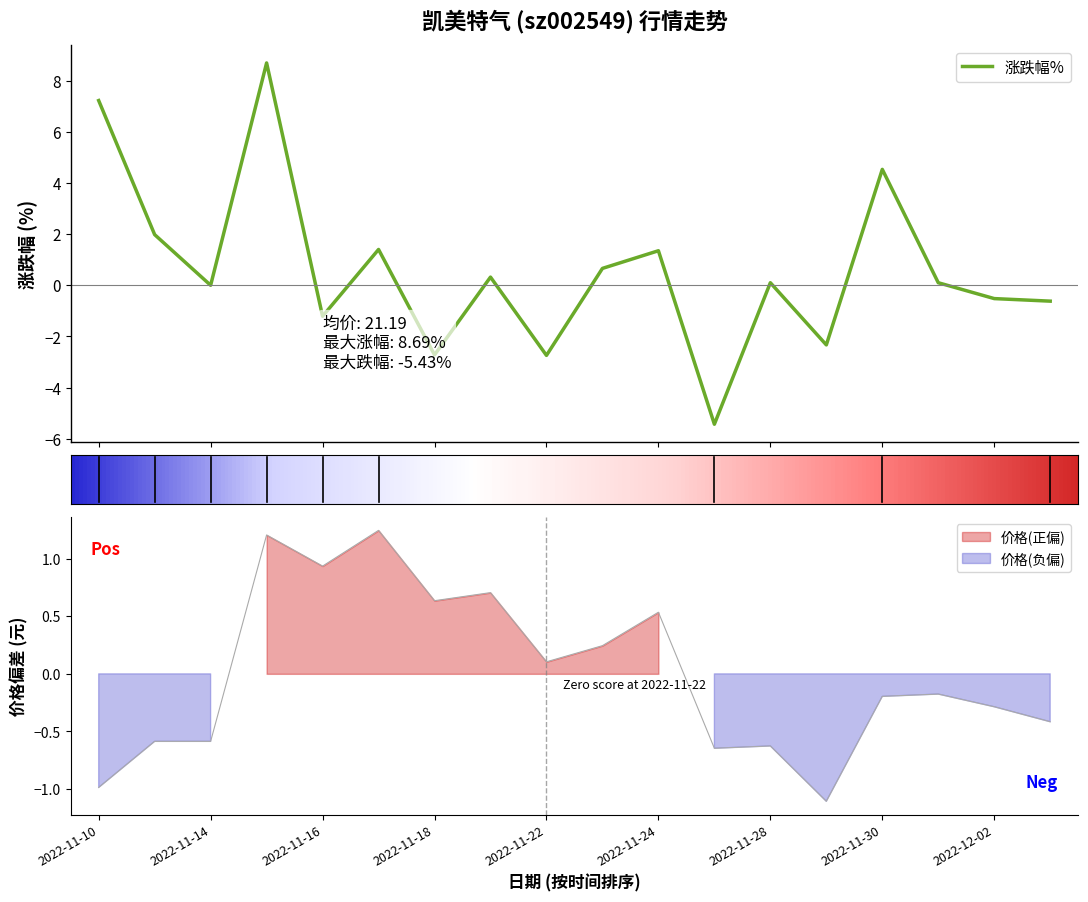

How many values in 涨跌幅% are above zero?

10